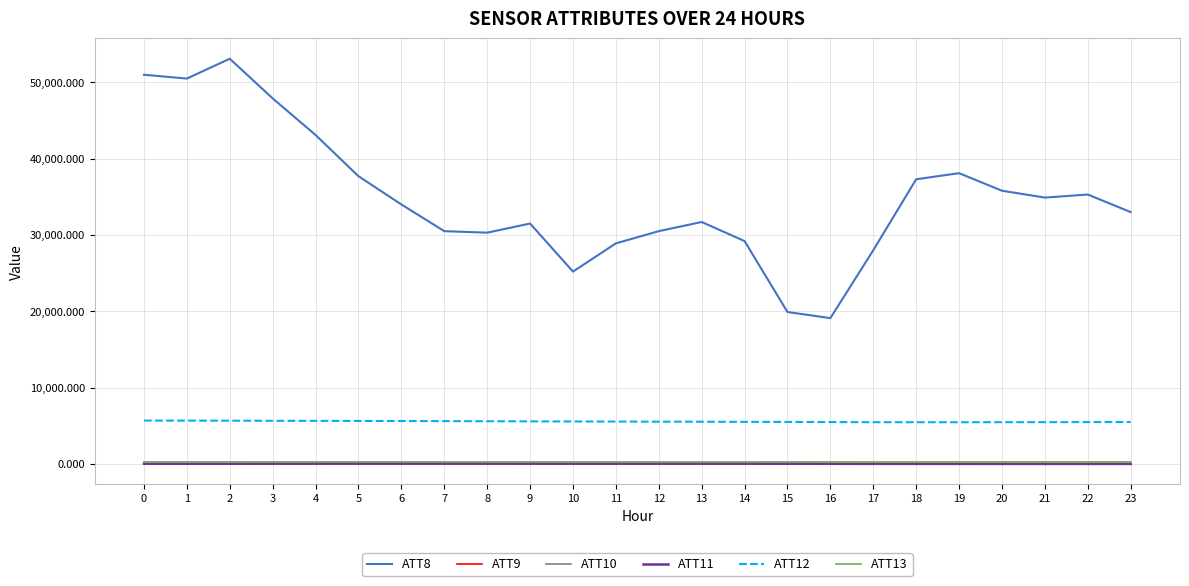

How many values in the ATT13 series are below 254?

11